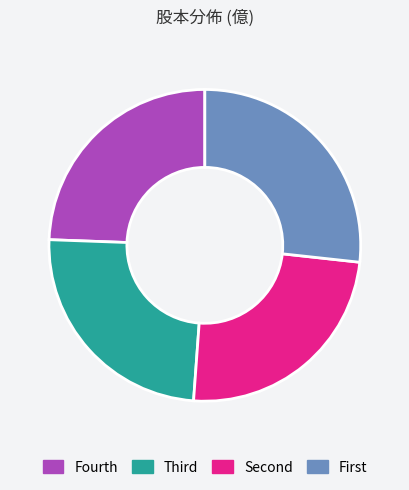

Is it true that Fourth is 24% of the pie?

True